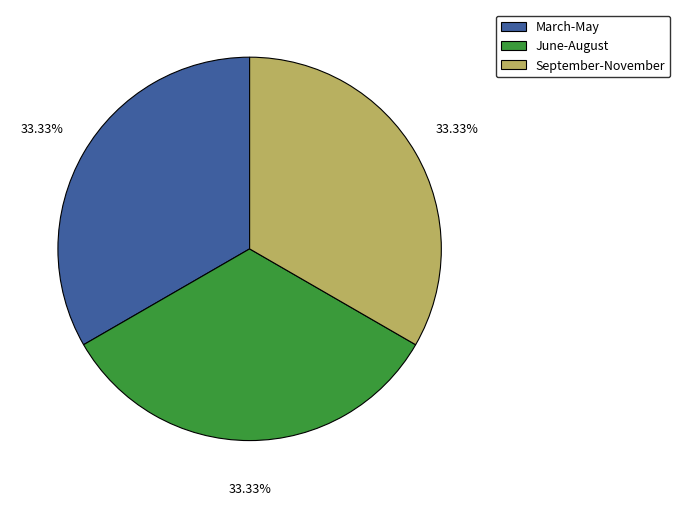

Is the sum of September-November and March-May greater than half?

Yes